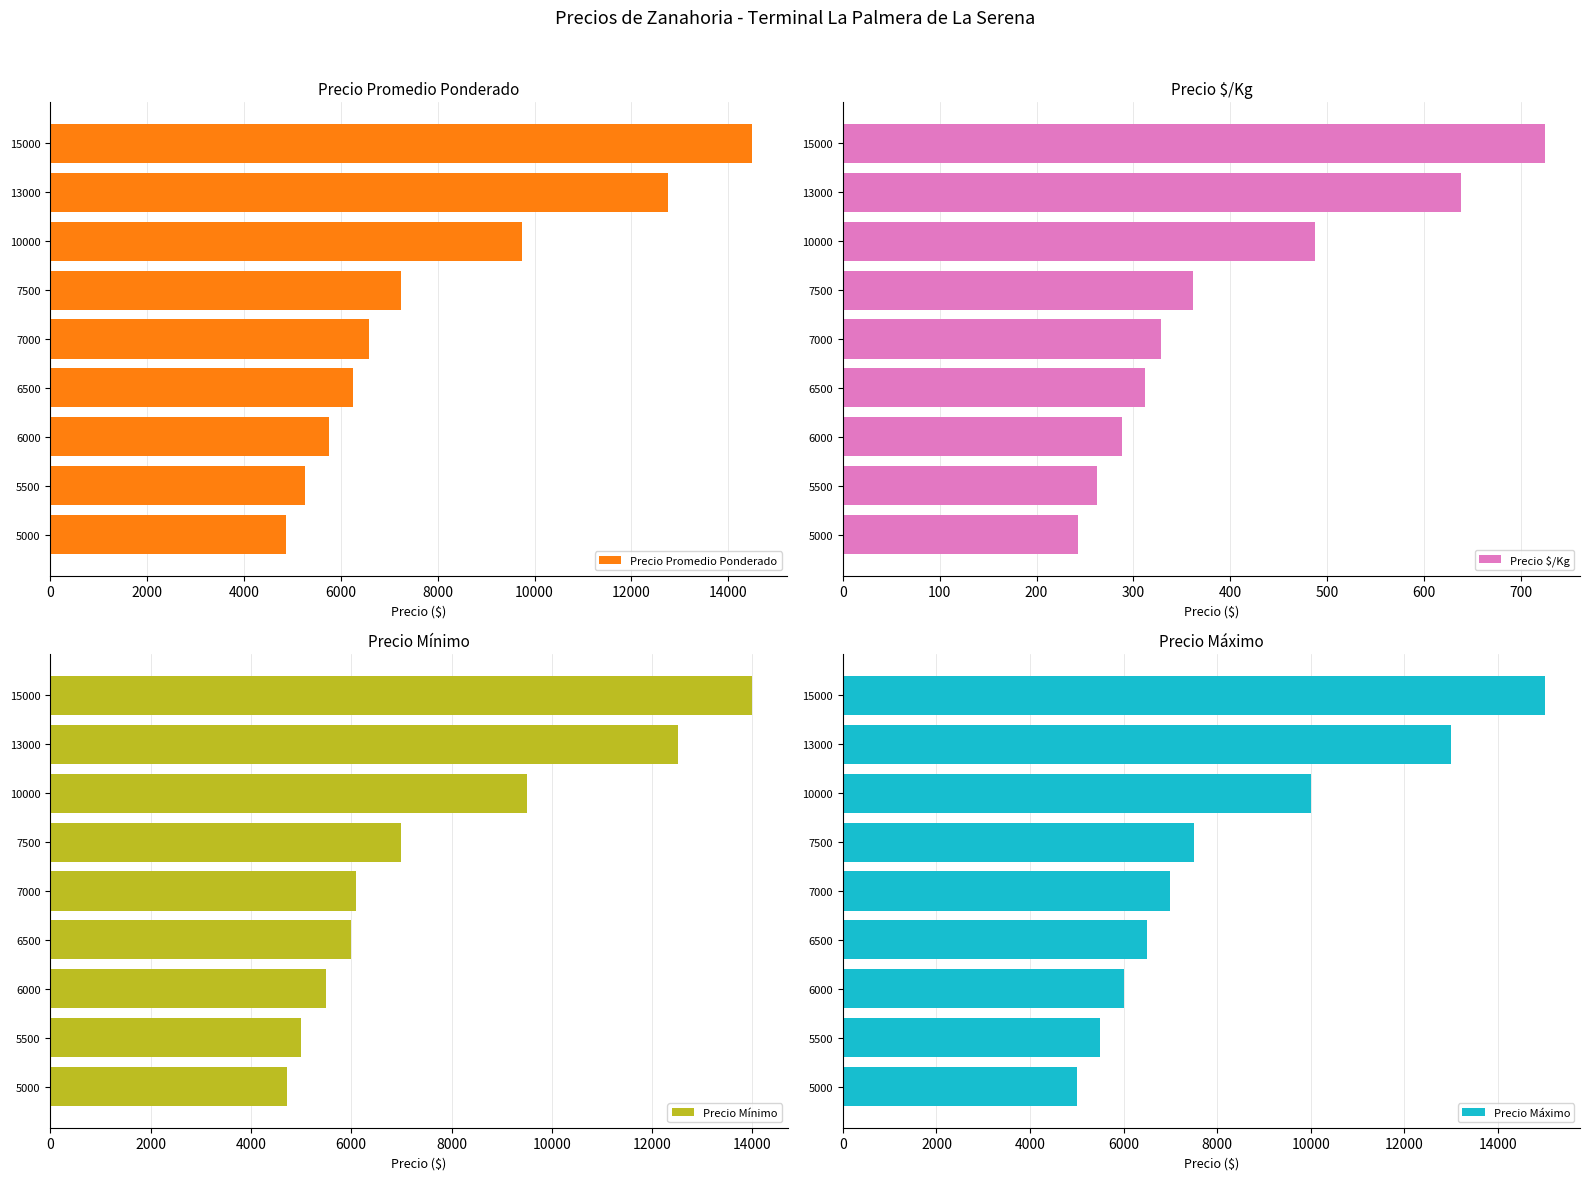

Read the Precio Mínimo value at 10000.

9500.0